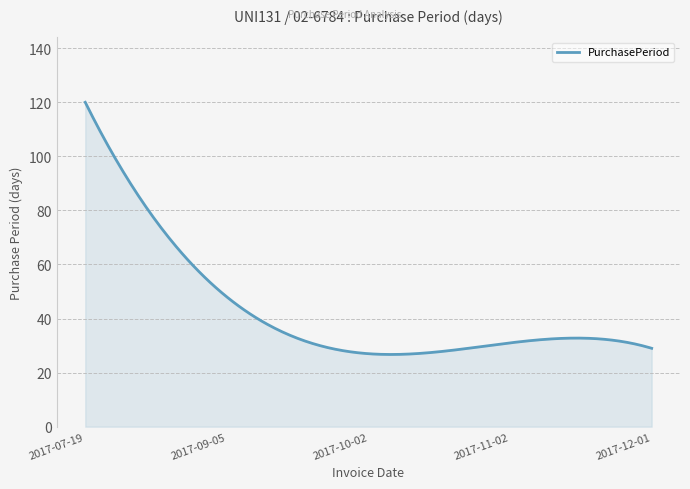

What is the difference between the maximum and minimum values?

93.3